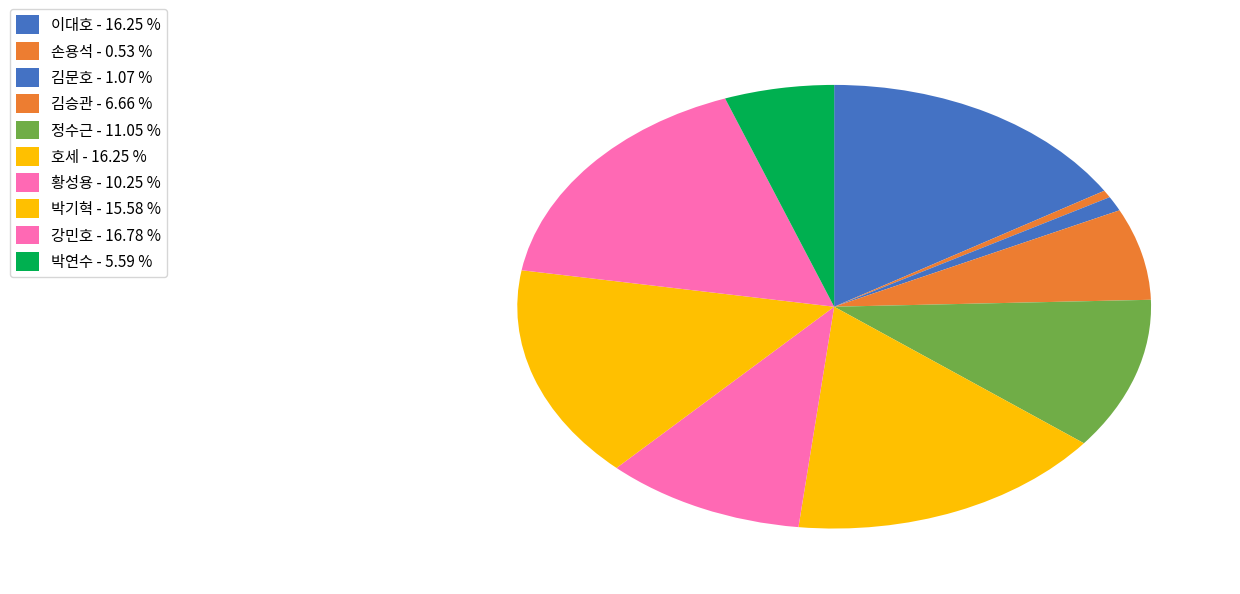

How many segments does this pie chart have?

10